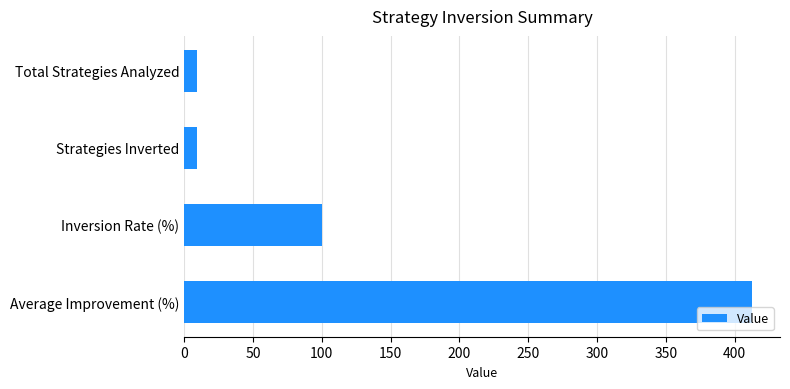

The chart shows a value of 606.2 at Average Improvement (%). True or false?

False